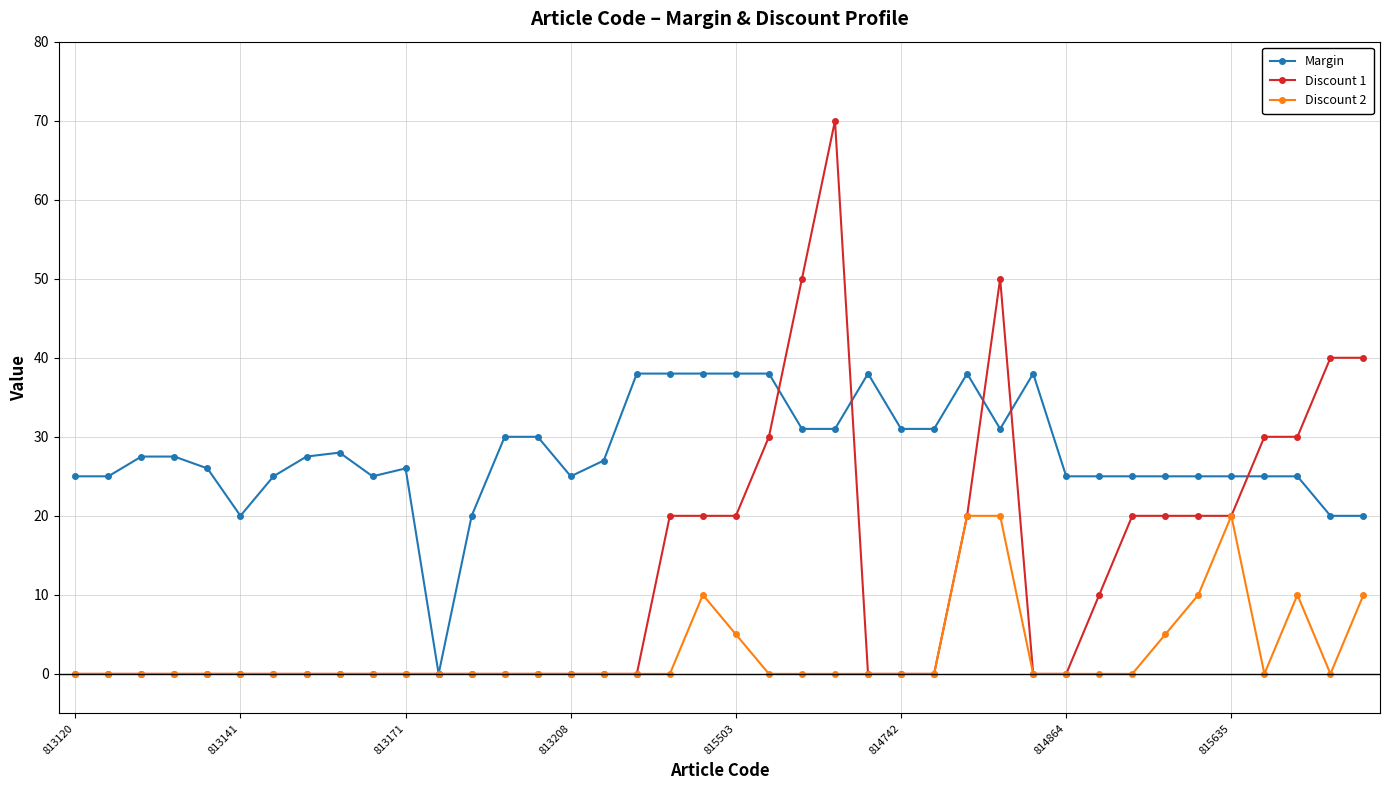

Which series has the largest total across all categories?

Margin